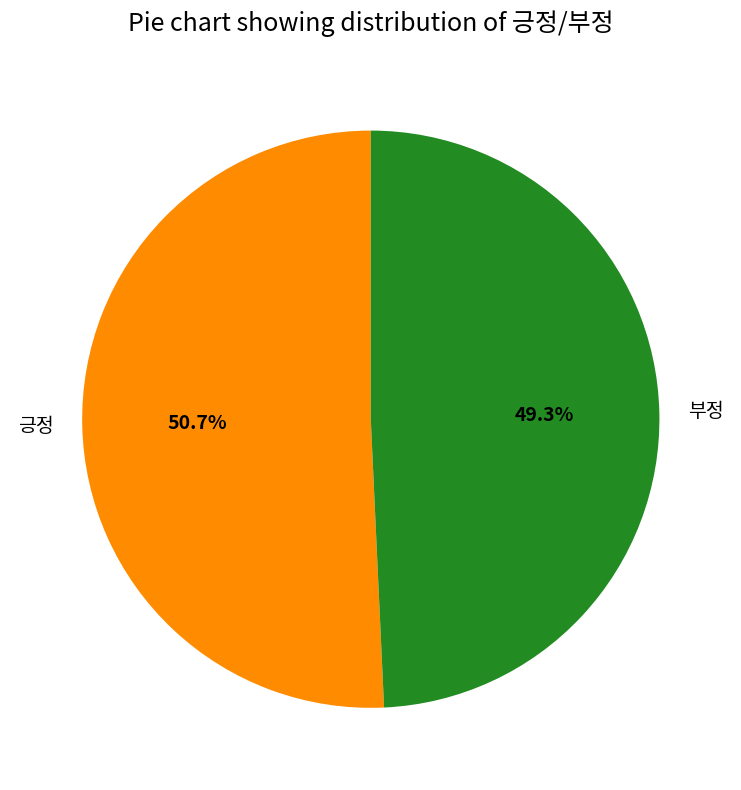

To the nearest percent, what is the difference between the 부정 and 긍정 slice percentages?

1%